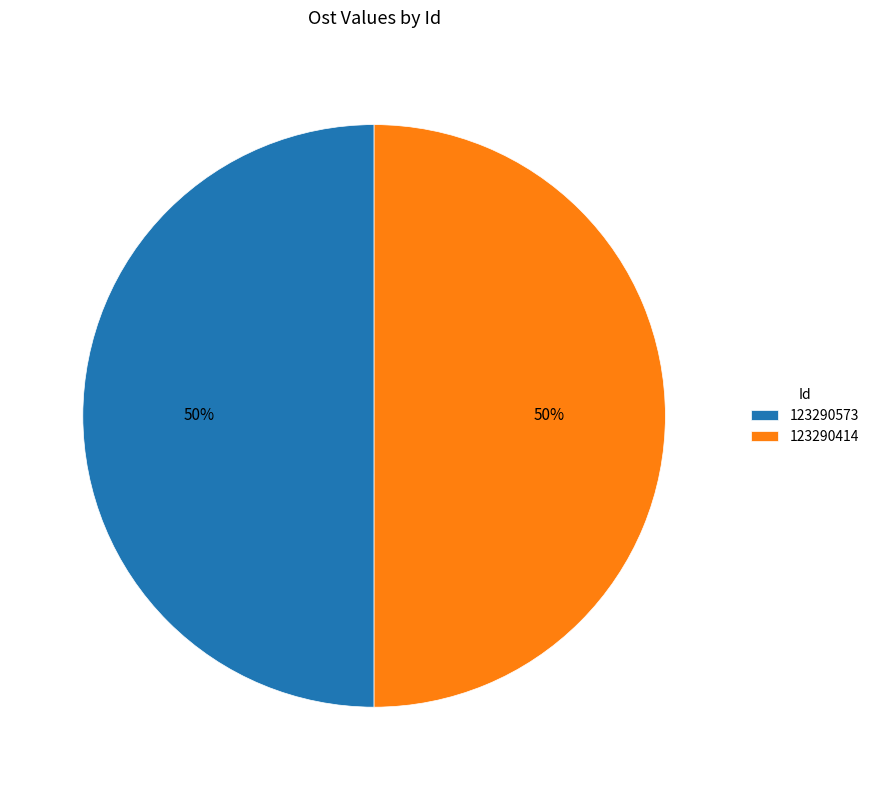

Is the sum of 123290573 and 123290414 greater than half?

Yes